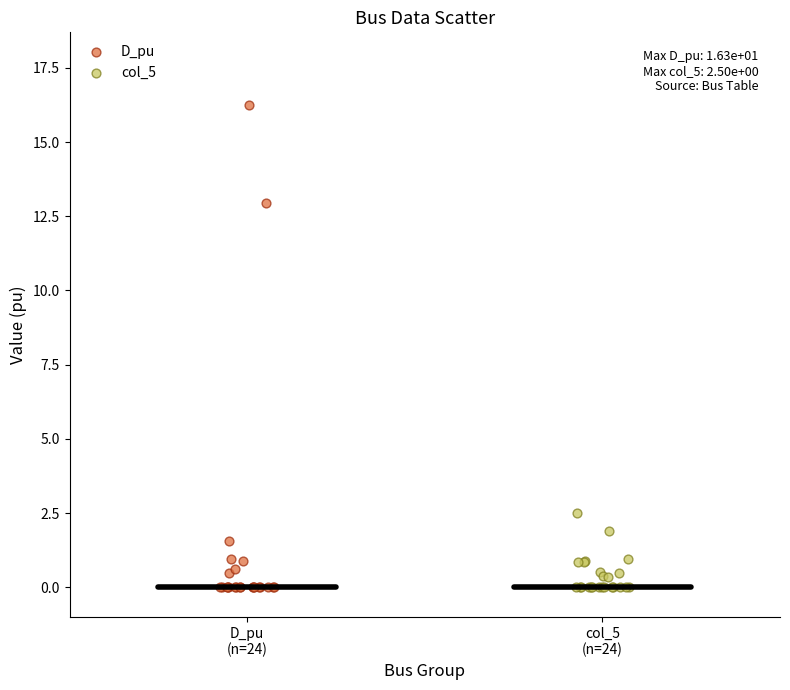

What are all the series names shown in the legend?

D_pu, col_5